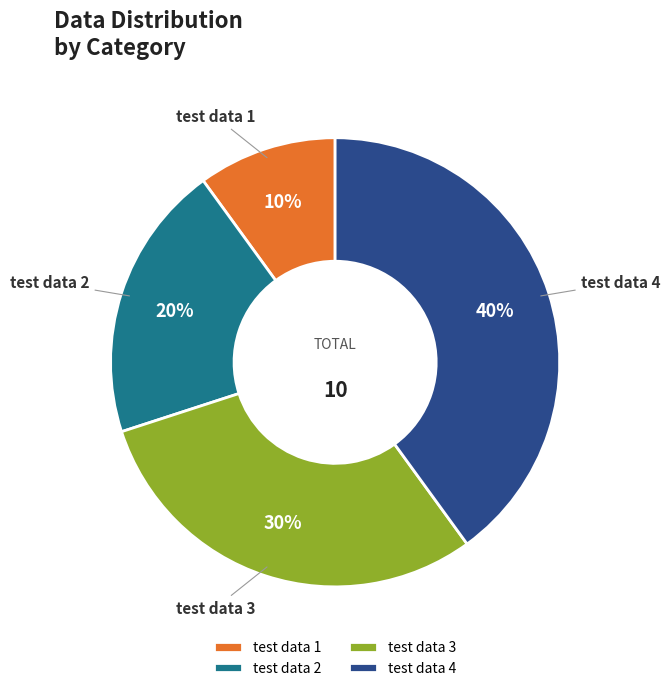

How many slices are in this pie chart?

4